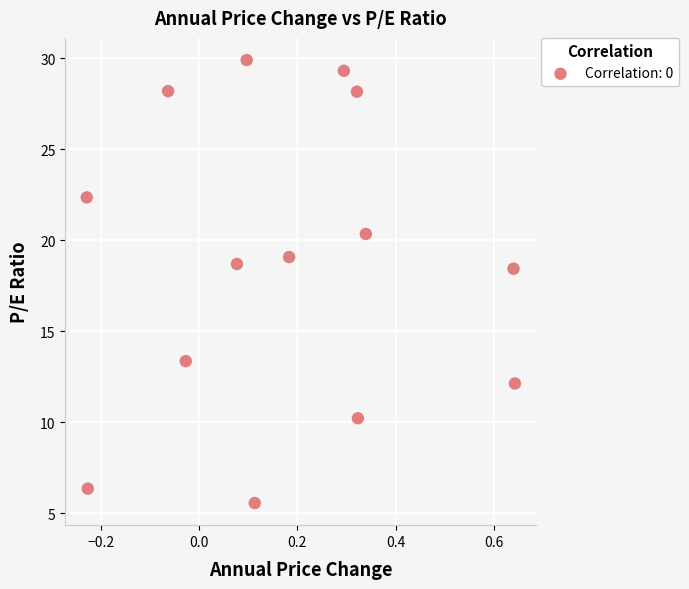

What is the range of X values (max minus min)?

0.9